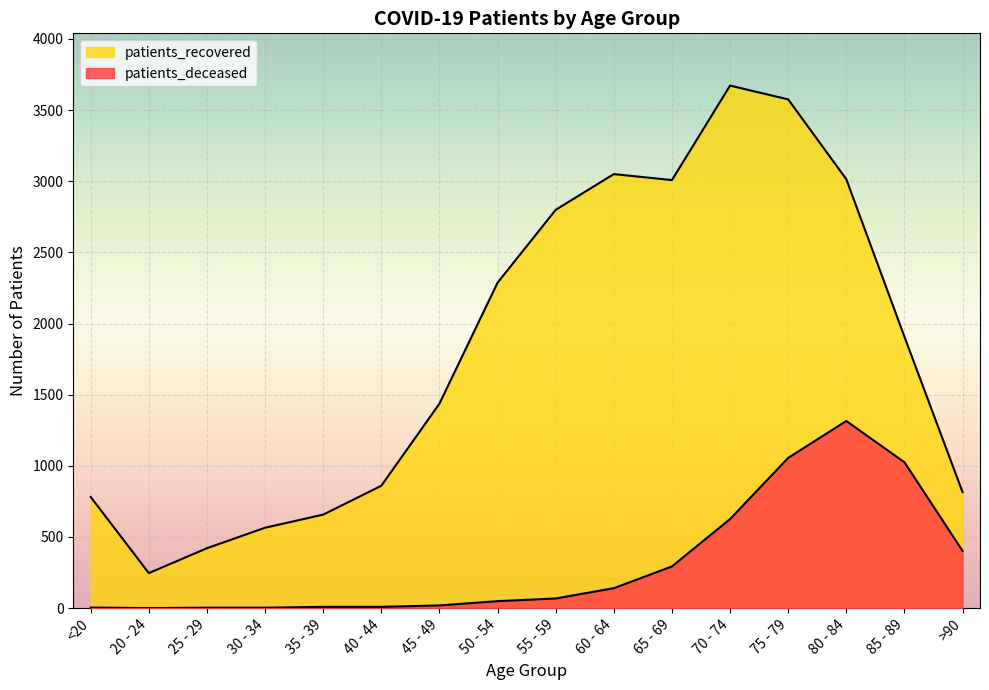

The value of patients_deceased at >90 is 563. True or false?

False